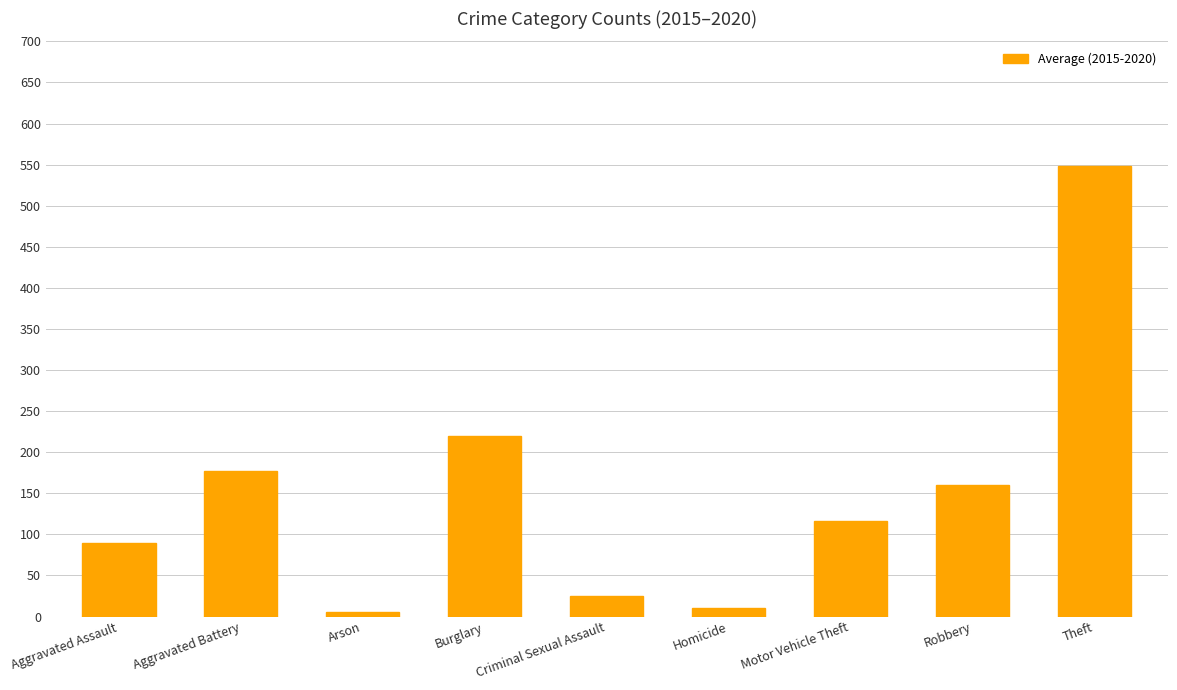

What is the value of the 8th bar from the left?

159.7